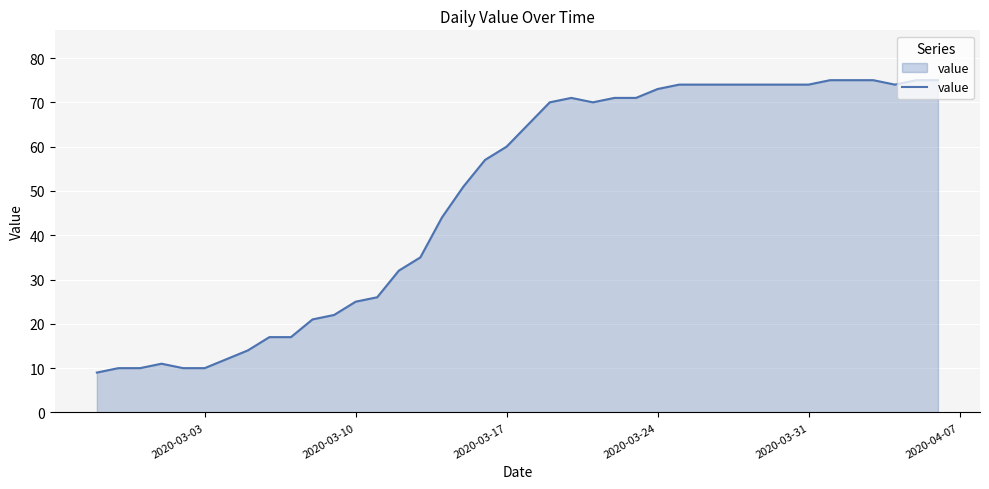

Reading right to left, what are all the values shown in this chart?

75	75	74	75	75	75	74	74	74	74	74	74	74	73	71	71	70	71	70	65	60	57	51	44	35	32	26	25	22	21	17	17	14	12	10	10	11	10	10	9